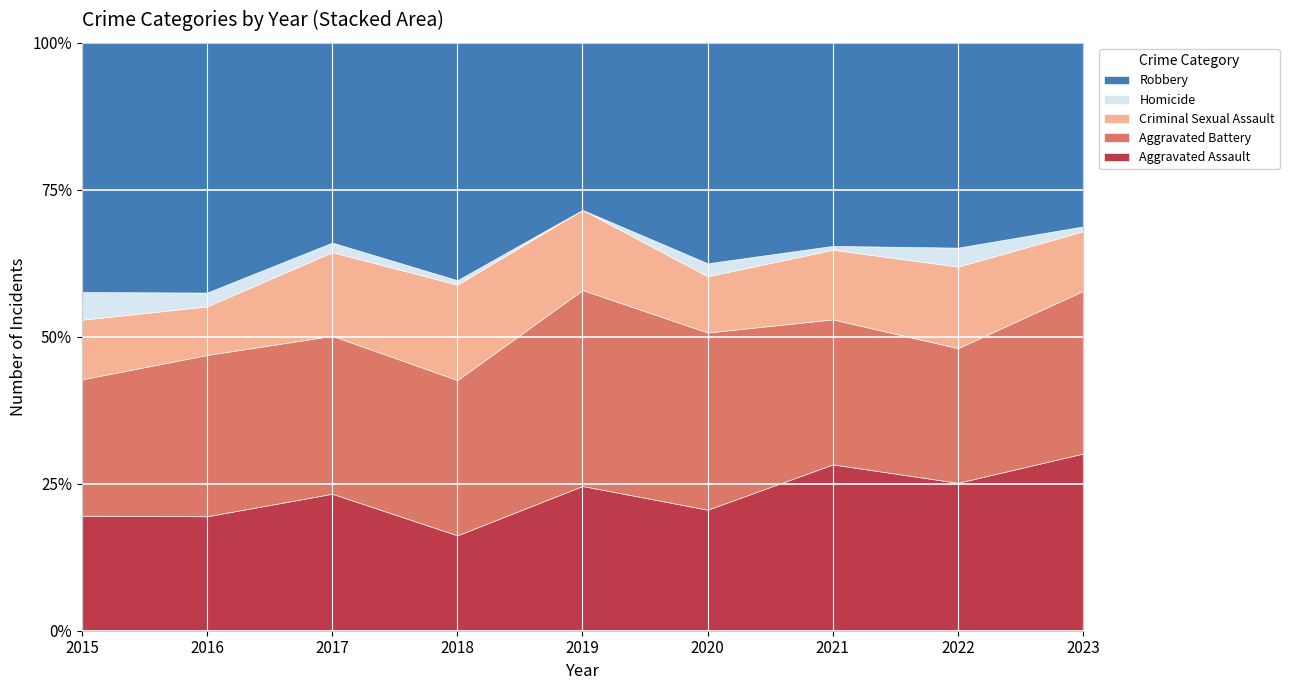

The value of Aggravated Assault at 2021 is 7.7. True or false?

False